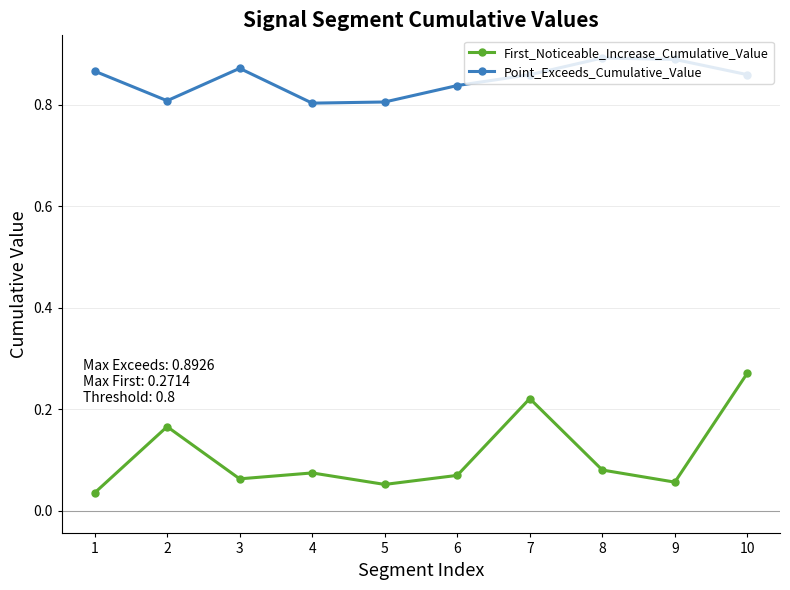

Rank the series by their maximum value, from lowest to highest.

First_Noticeable_Increase_Cumulative_Value, Point_Exceeds_Cumulative_Value